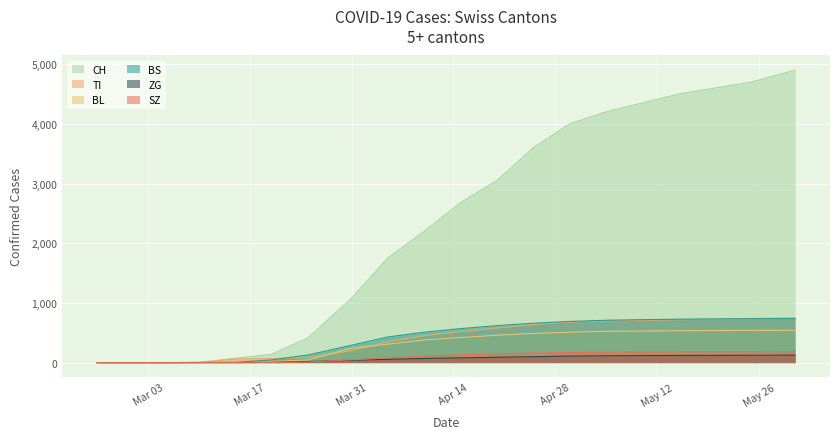

The TI series shows 520 at 2020-04-15. True or false?

True